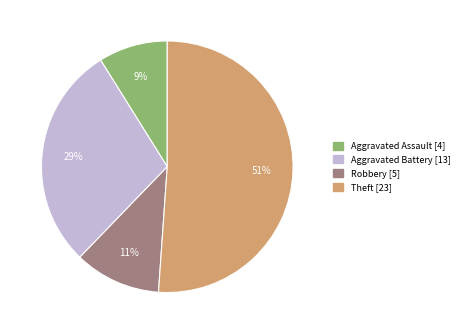

Rank the categories by value from highest to lowest.

Theft, Aggravated Battery, Robbery, Aggravated Assault